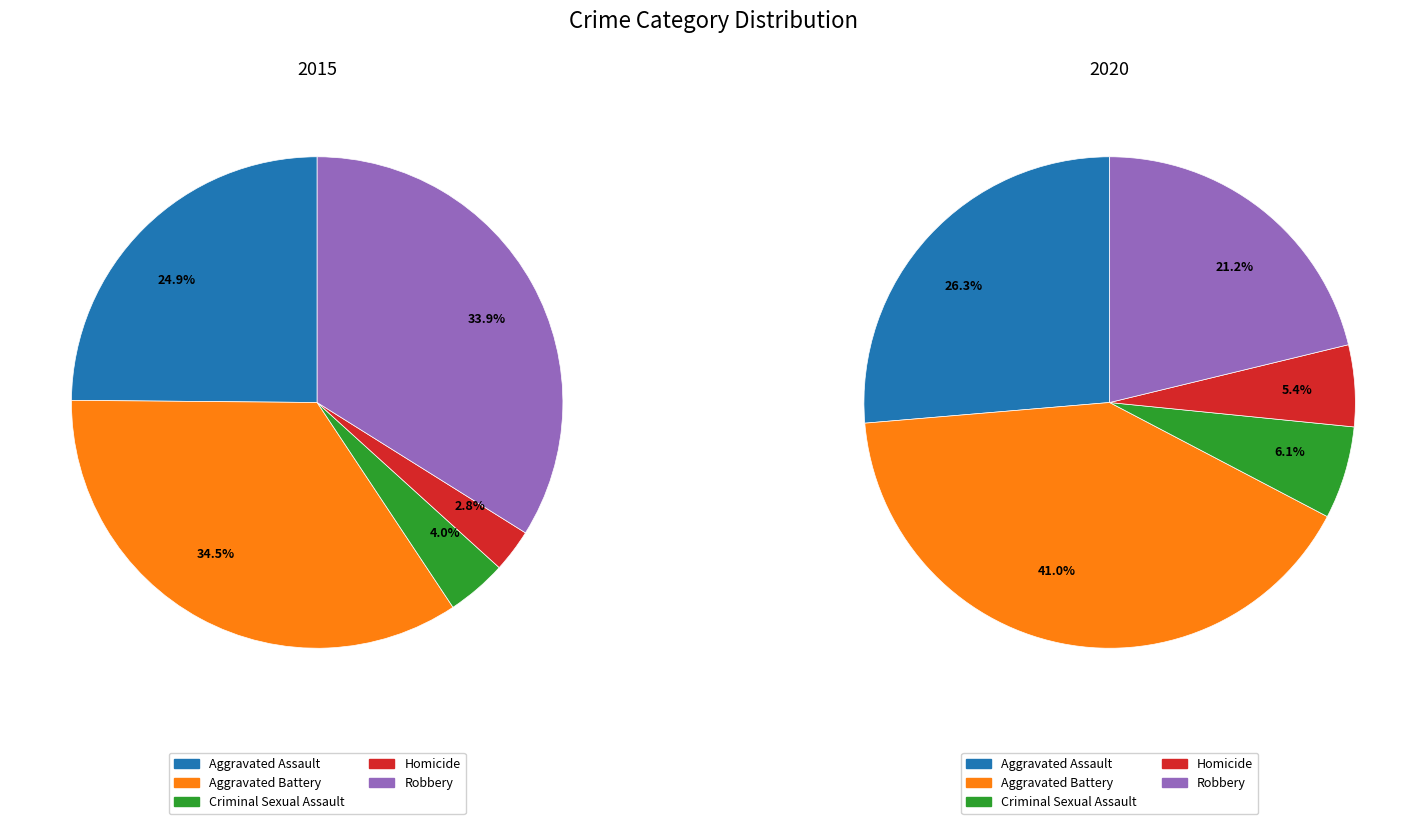

Is there a majority slice in this chart?

No